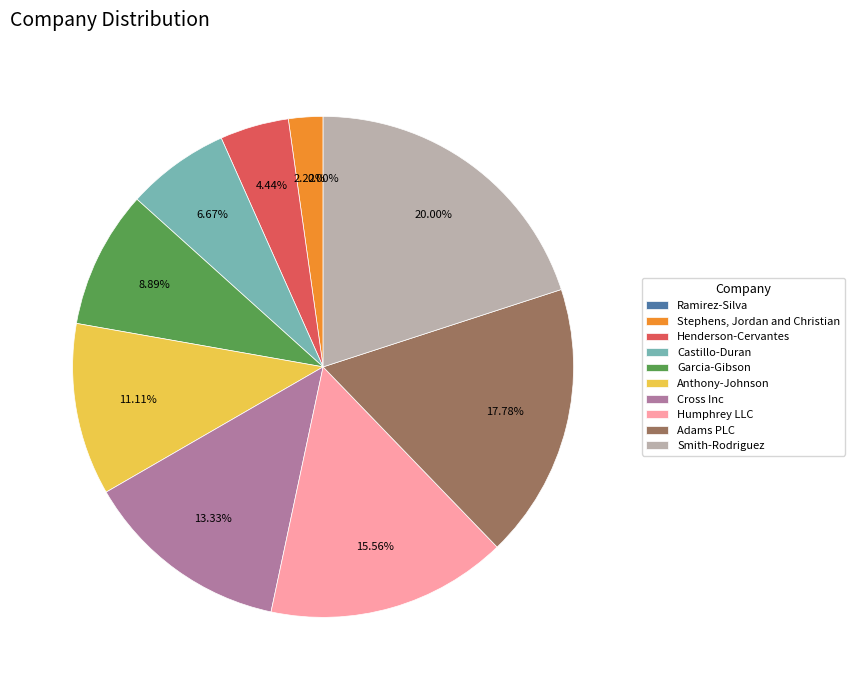

Do Henderson-Cervantes and Adams PLC together represent more than half of the pie?

No